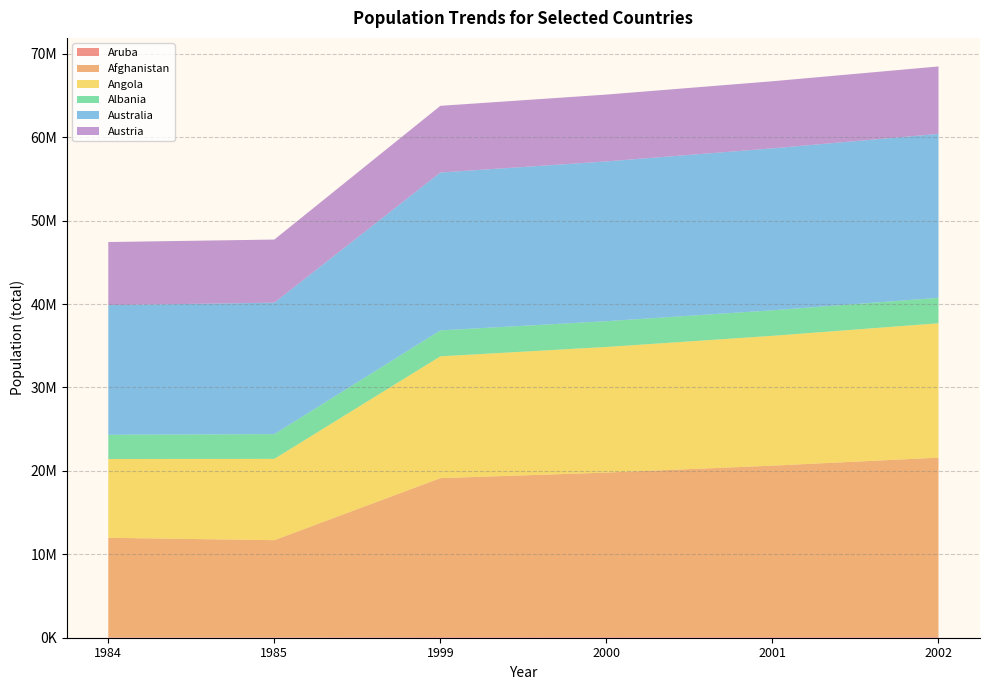

Reading left to right, list all the values displayed in this chart.

Aruba: 62831	63028	89004	90858	92894	94995
Afghanistan: 11912510	11630498	19038420	19701940	20531160	21487079
Angola: 9444918	9745209	14601983	15058638	15562791	16109696
Albania: 2904429	2964762	3108778	3089027	3060173	3051010
Australia: 15544000	15758000	18926000	19153000	19413000	19651400
Austria: 7561434	7564985	7992324	8011566	8042293	8081957